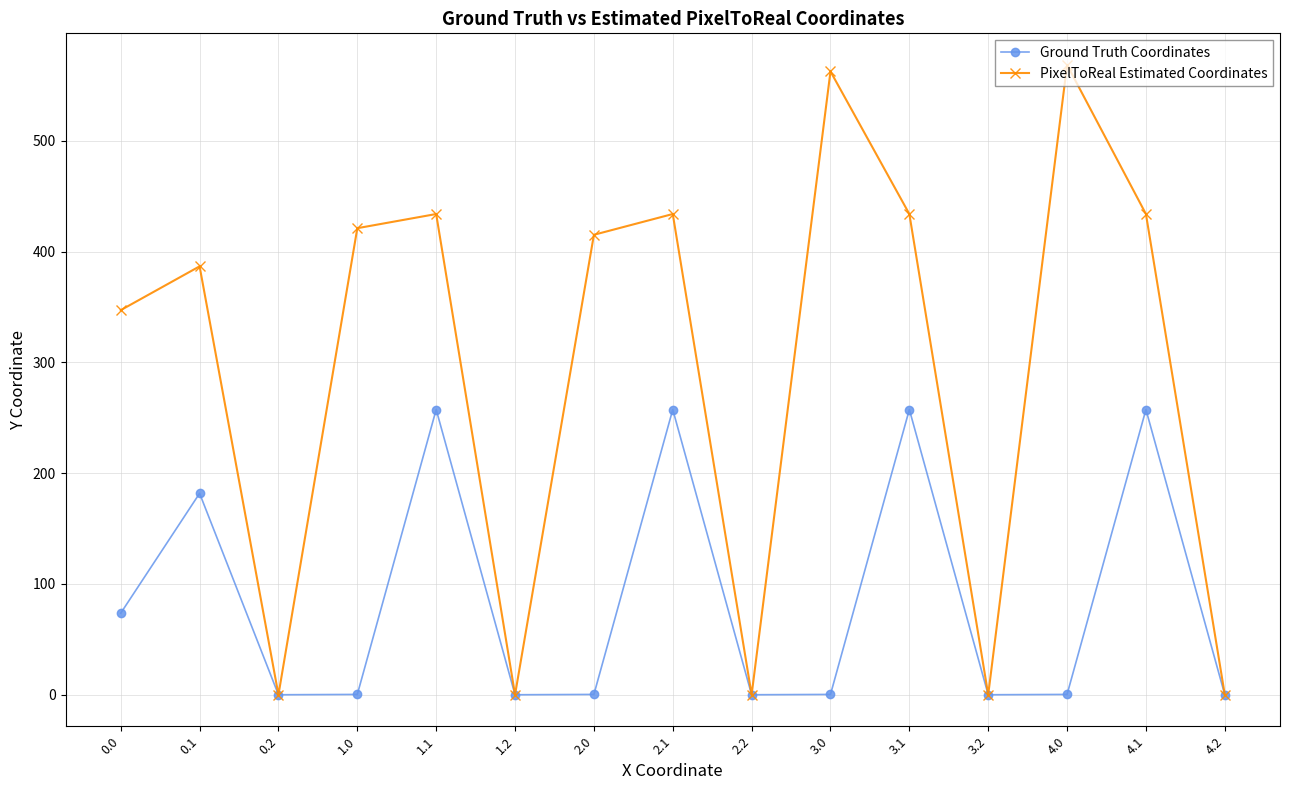

What is the value of the PixelToReal Estimated Coordinates point at the 2nd from the left?

386.8